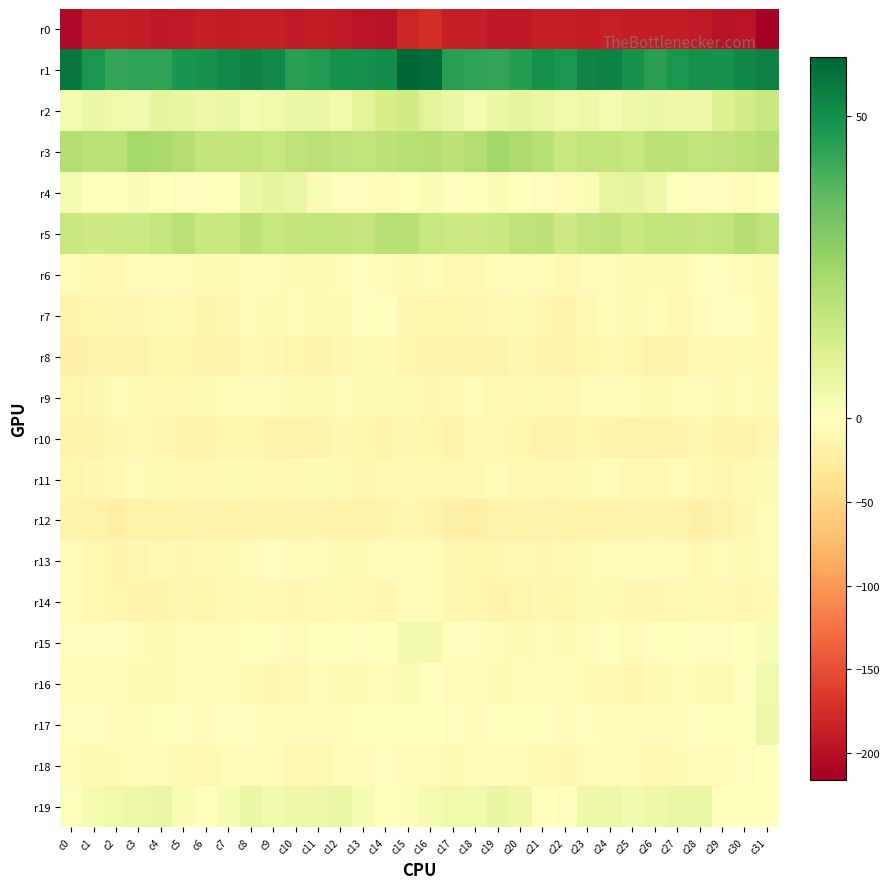

Which series has the largest total across all categories?

r1